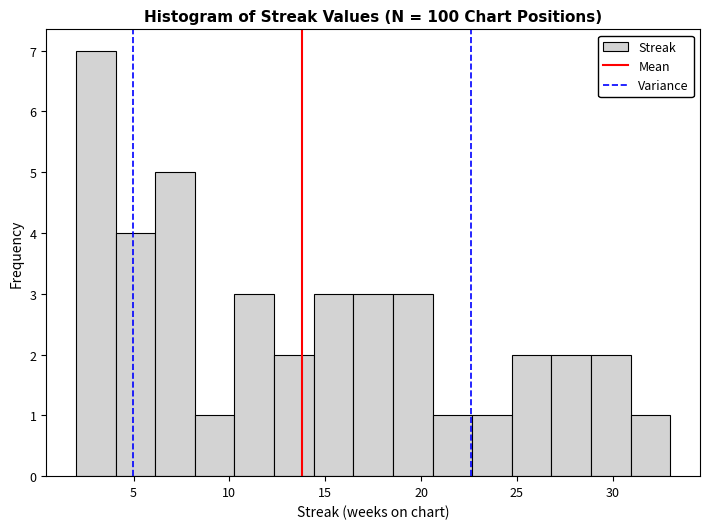

How tall is the bar that spans 4.0 to 6.0 on the x-axis? Neither the bar edges nor the heights are printed on the chart, so give them approximately, as read against the axes.

4